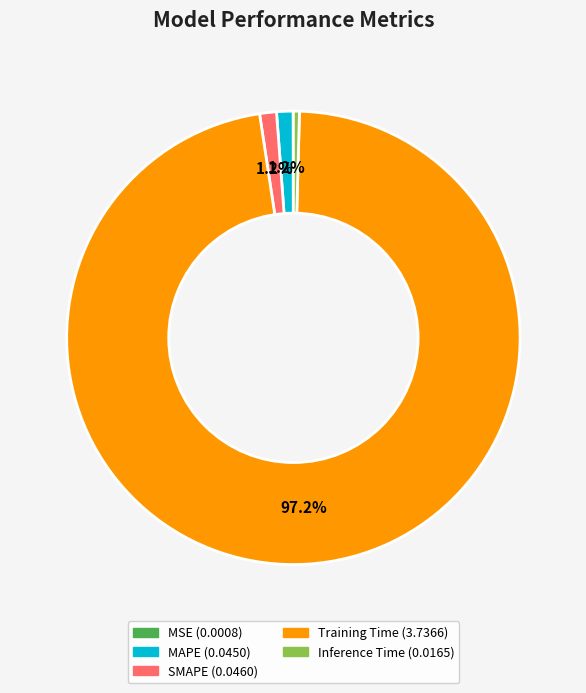

Is it true that Training Time is 97% of the pie?

True